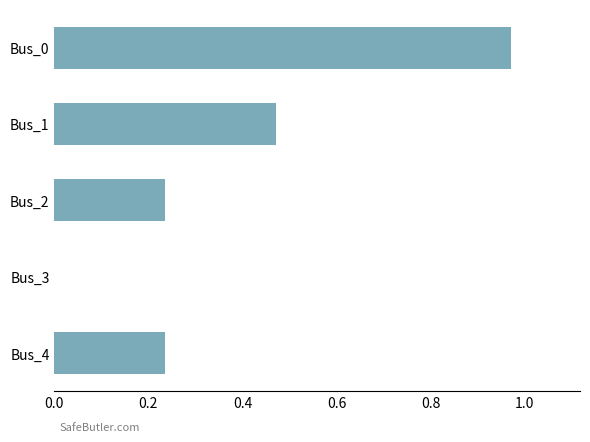

What is the sum of the values at Bus_4 and Bus_1?

0.7